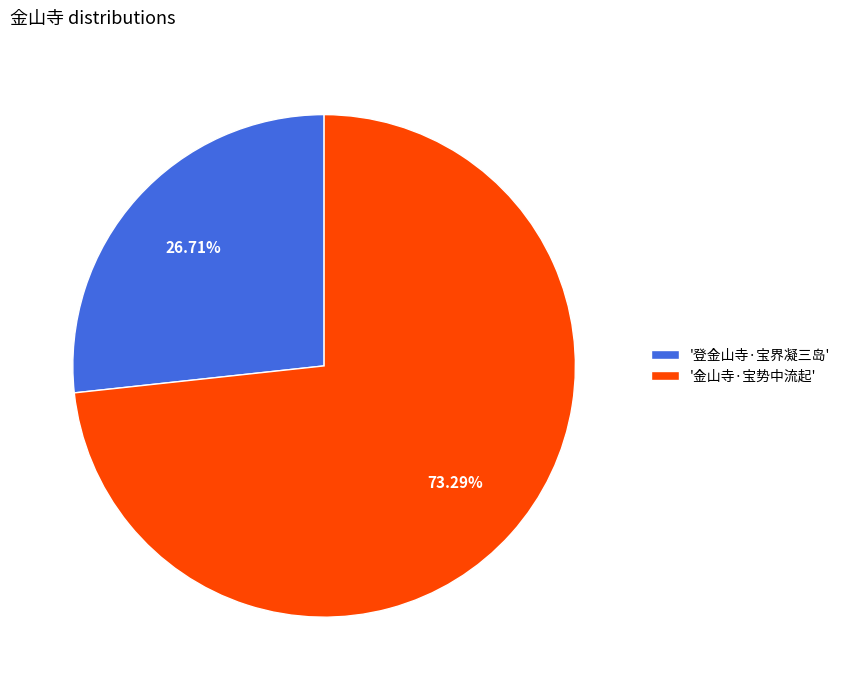

Rank the categories by value from highest to lowest.

'金山寺·宝势中流起', '登金山寺·宝界凝三岛'